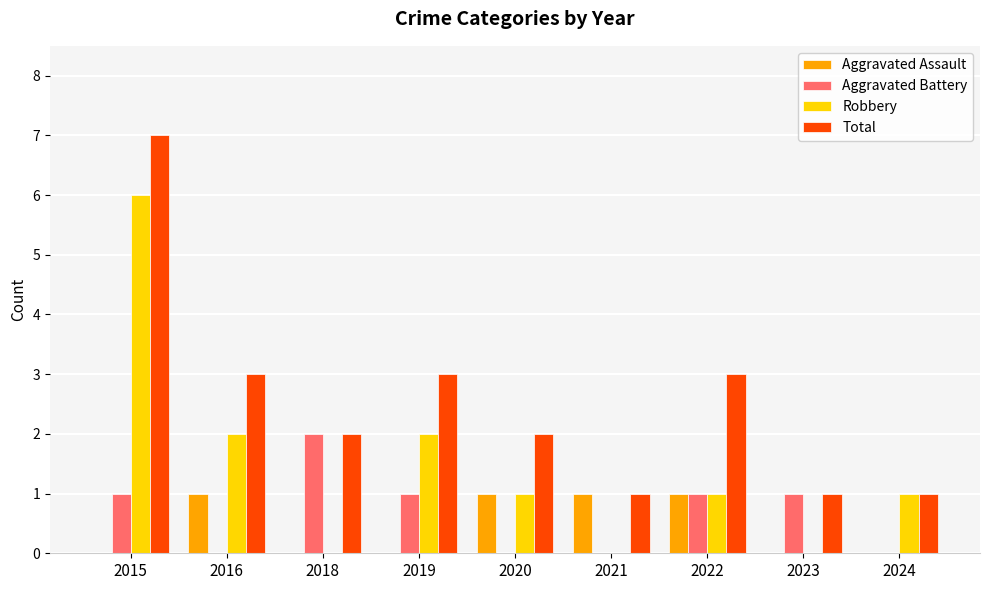

Reading right to left, transcribe all the data shown in this chart.

Aggravated Assault: 0	0	1	1	1	0	0	1	0
Aggravated Battery: 0	1	1	0	0	1	2	0	1
Robbery: 1	0	1	0	1	2	0	2	6
Total: 1	1	3	1	2	3	2	3	7